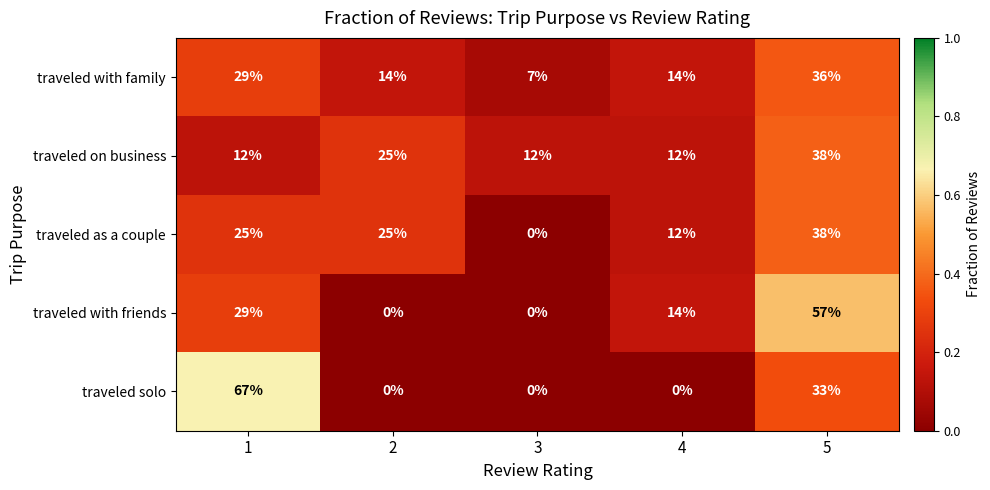

The value of traveled with family at 4 is 14. True or false?

True